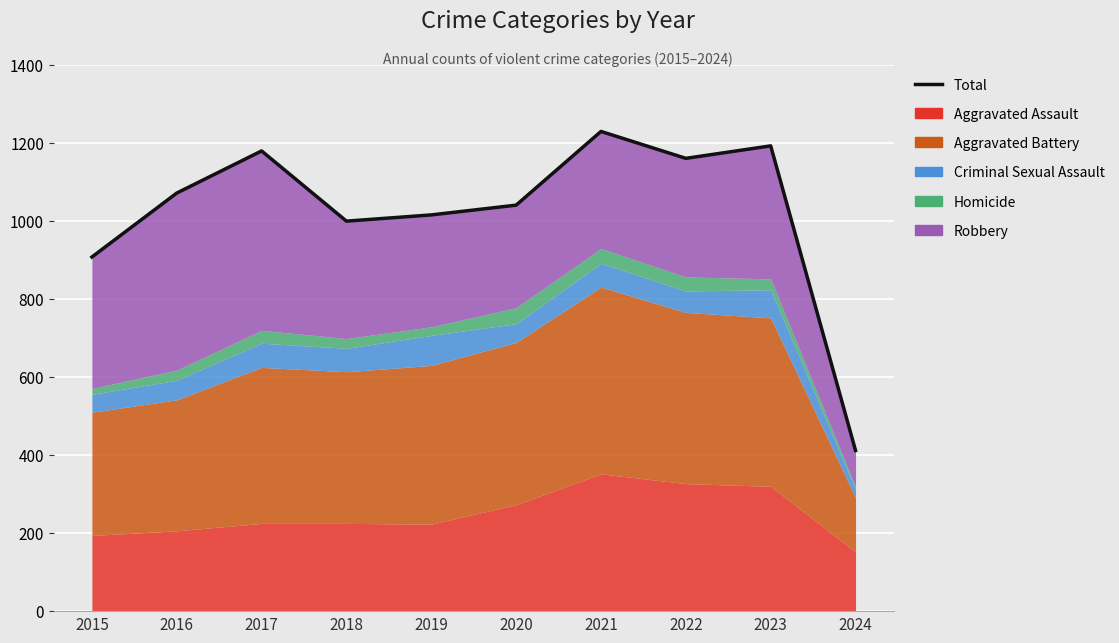

Rank the categories by value from lowest to highest.

2024, 2015, 2018, 2019, 2020, 2016, 2022, 2017, 2023, 2021